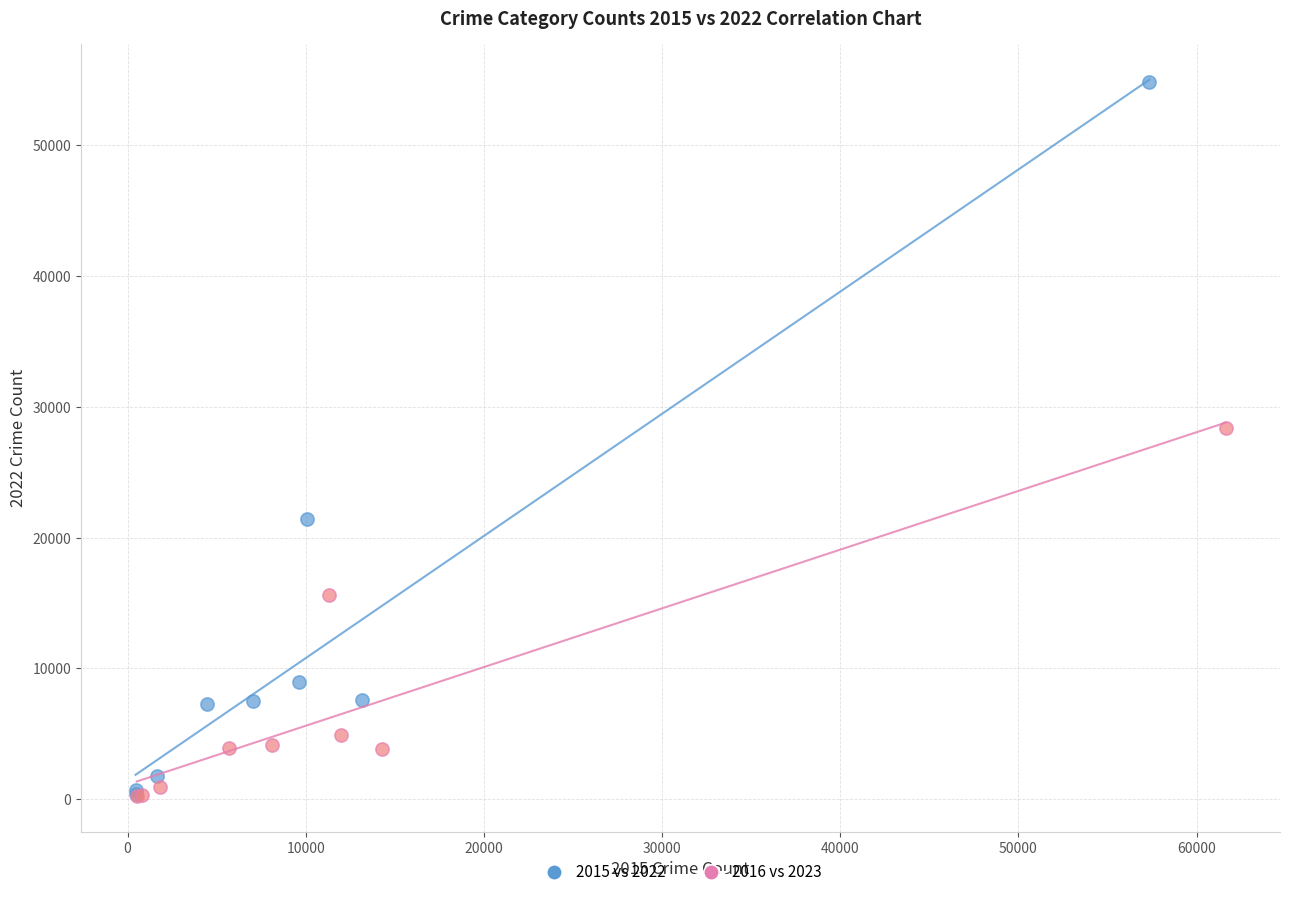

Which series has the largest Y range (max minus min)?

2015 vs 2022